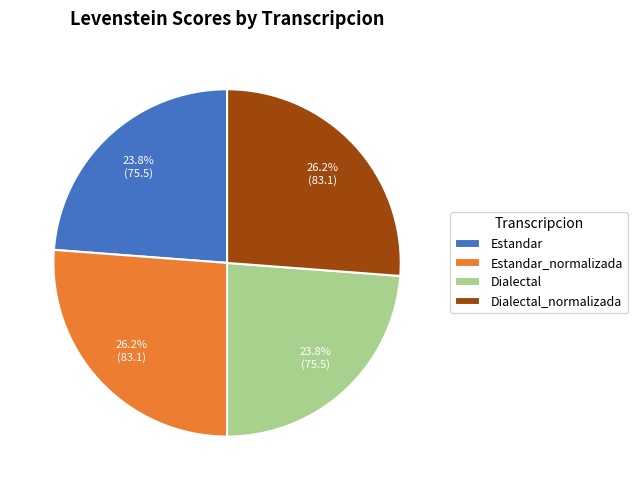

Approximately how many times larger is the value at Estandar_normalizada compared to Dialectal_normalizada?

1.0